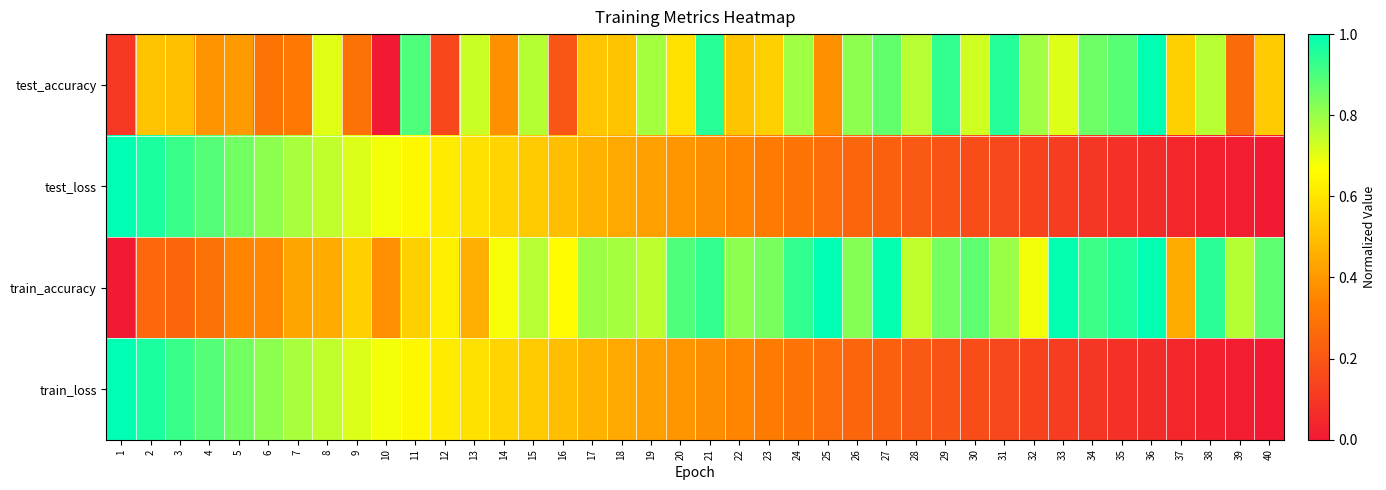

Reading right to left, transcribe all the data shown in this chart.

test_accuracy: 40=0.5	39=0.3	38=0.8	37=0.5	36=1.0	35=0.9	34=0.9	33=0.7	32=0.8	31=1.0	30=0.7	29=0.9	28=0.8	27=0.9	26=0.8	25=0.4	24=0.8	23=0.5	22=0.5	21=0.9	20=0.6	19=0.8	18=0.5	17=0.5	16=0.2	15=0.8	14=0.4	13=0.7	12=0.2	11=0.9	10=0.0	9=0.3	8=0.7	7=0.3	6=0.3	5=0.4	4=0.4	3=0.5	2=0.5	1=0.1
test_loss: 40=0.0	39=0.0	38=0.0	37=0.0	36=0.1	35=0.1	34=0.1	33=0.1	32=0.1	31=0.2	30=0.2	29=0.2	28=0.2	27=0.2	26=0.3	25=0.3	24=0.3	23=0.3	22=0.3	21=0.4	20=0.4	19=0.4	18=0.4	17=0.5	16=0.5	15=0.5	14=0.6	13=0.6	12=0.6	11=0.6	10=0.7	9=0.7	8=0.7	7=0.8	6=0.8	5=0.9	4=0.9	3=0.9	2=1.0	1=1.0
train_accuracy: 40=0.9	39=0.8	38=0.9	37=0.5	36=1.0	35=1.0	34=0.9	33=1.0	32=0.7	31=0.8	30=0.9	29=0.8	28=0.7	27=1.0	26=0.8	25=1.0	24=0.9	23=0.8	22=0.8	21=0.9	20=0.9	19=0.8	18=0.8	17=0.8	16=0.7	15=0.8	14=0.7	13=0.5	12=0.6	11=0.5	10=0.4	9=0.5	8=0.4	7=0.4	6=0.4	5=0.3	4=0.3	3=0.3	2=0.3	1=0.0
train_loss: 40=0.0	39=0.0	38=0.0	37=0.0	36=0.1	35=0.1	34=0.1	33=0.1	32=0.1	31=0.2	30=0.2	29=0.2	28=0.2	27=0.2	26=0.3	25=0.3	24=0.3	23=0.3	22=0.3	21=0.4	20=0.4	19=0.4	18=0.4	17=0.5	16=0.5	15=0.5	14=0.6	13=0.6	12=0.6	11=0.6	10=0.7	9=0.7	8=0.7	7=0.8	6=0.8	5=0.9	4=0.9	3=0.9	2=1.0	1=1.0